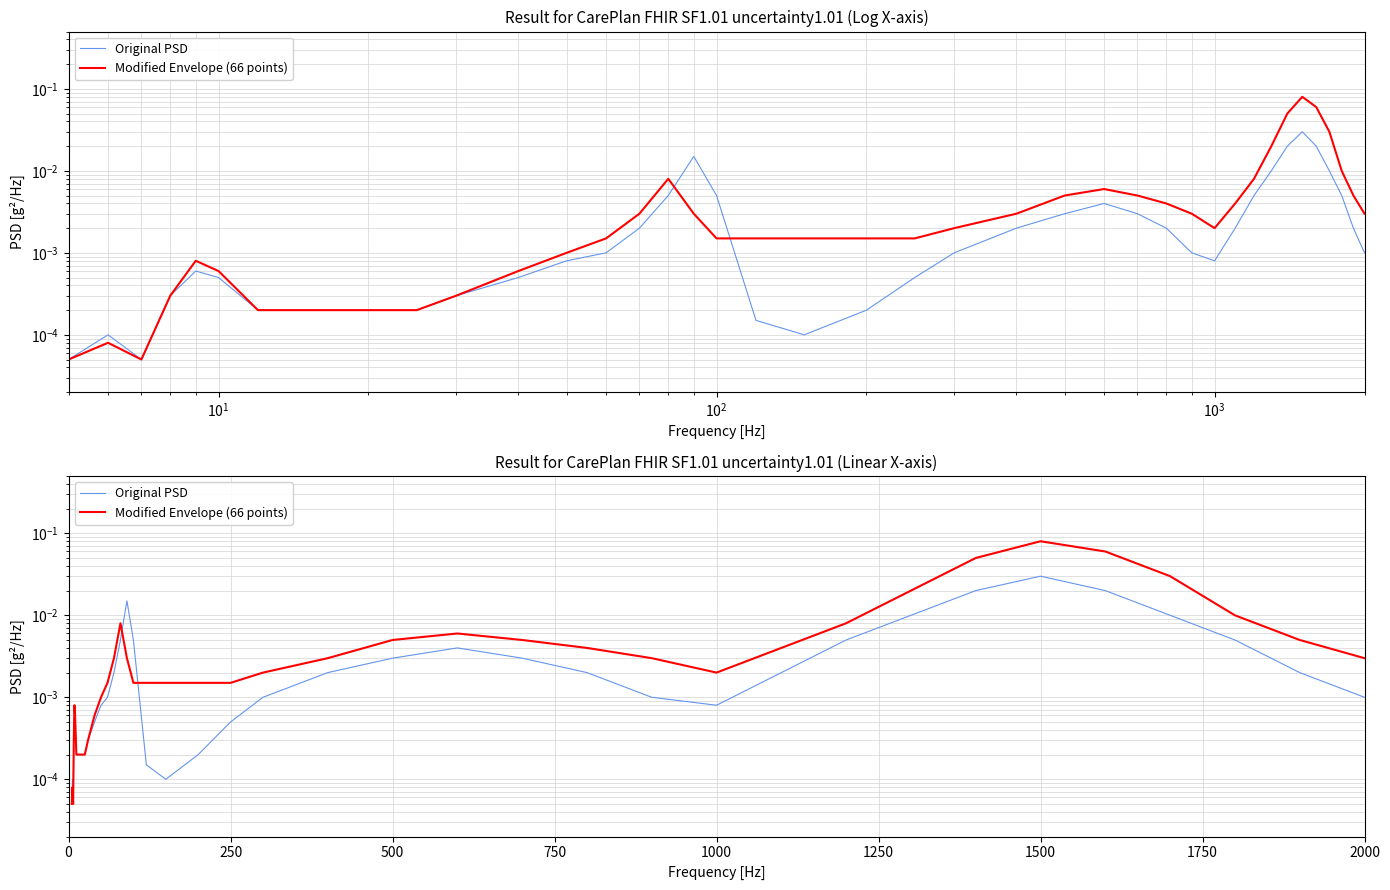

What is the label of the 25th point from the left?

500